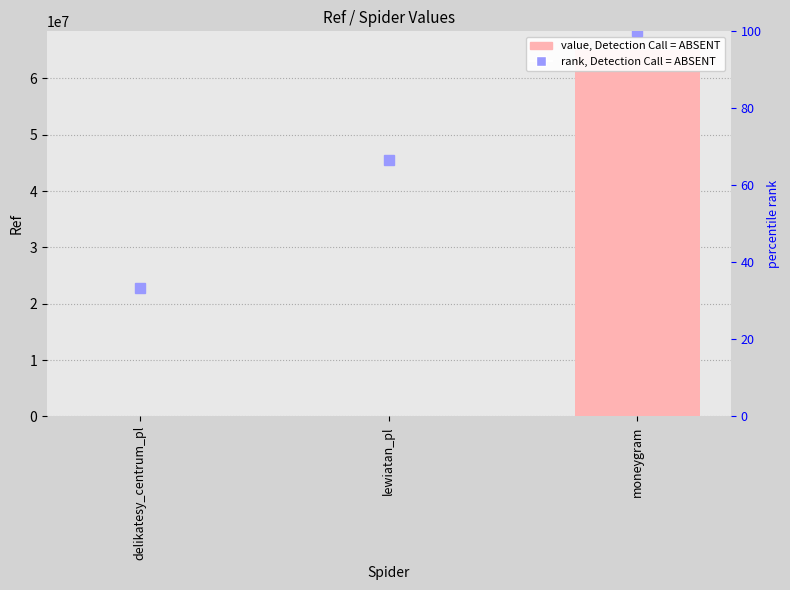

Count the number of categories in the chart.

3